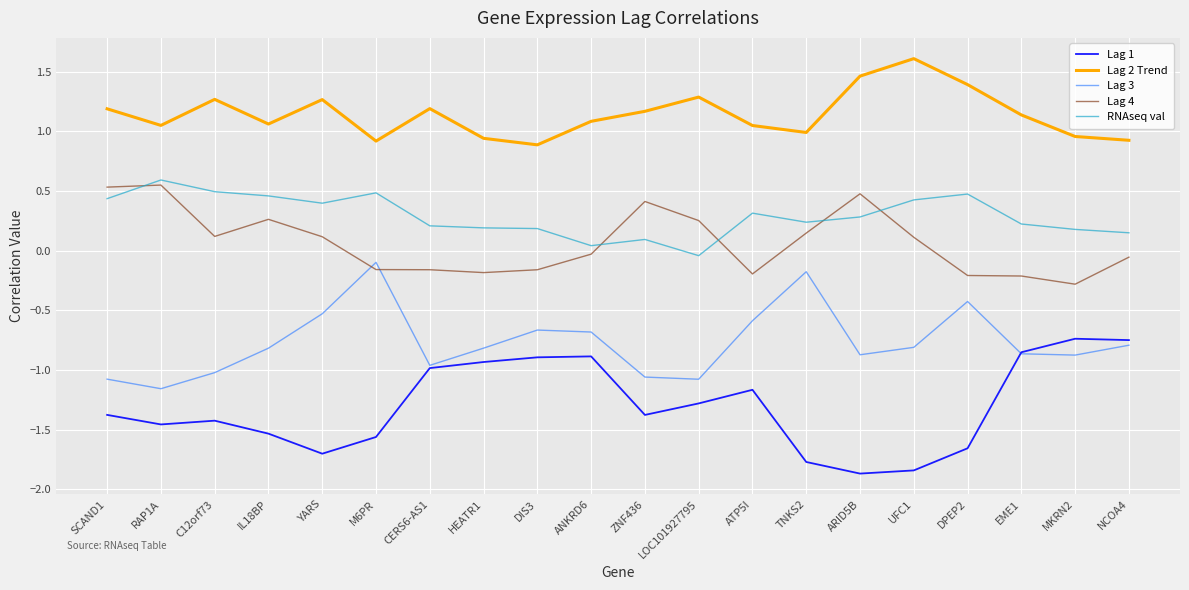

At how many categories does at least one series exceed 0?

20